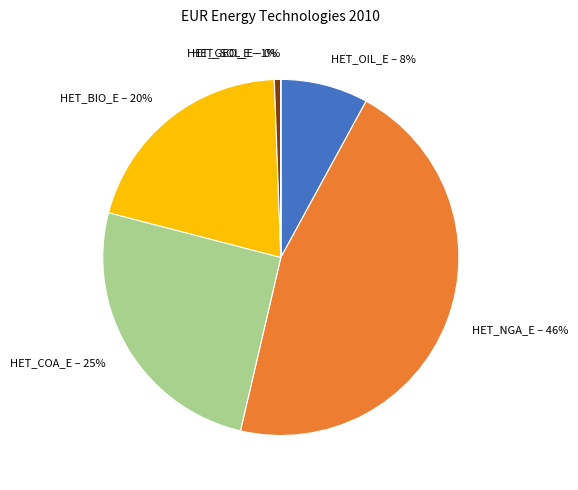

To the nearest percent, what is the difference between the largest and smallest slice percentages?

46%